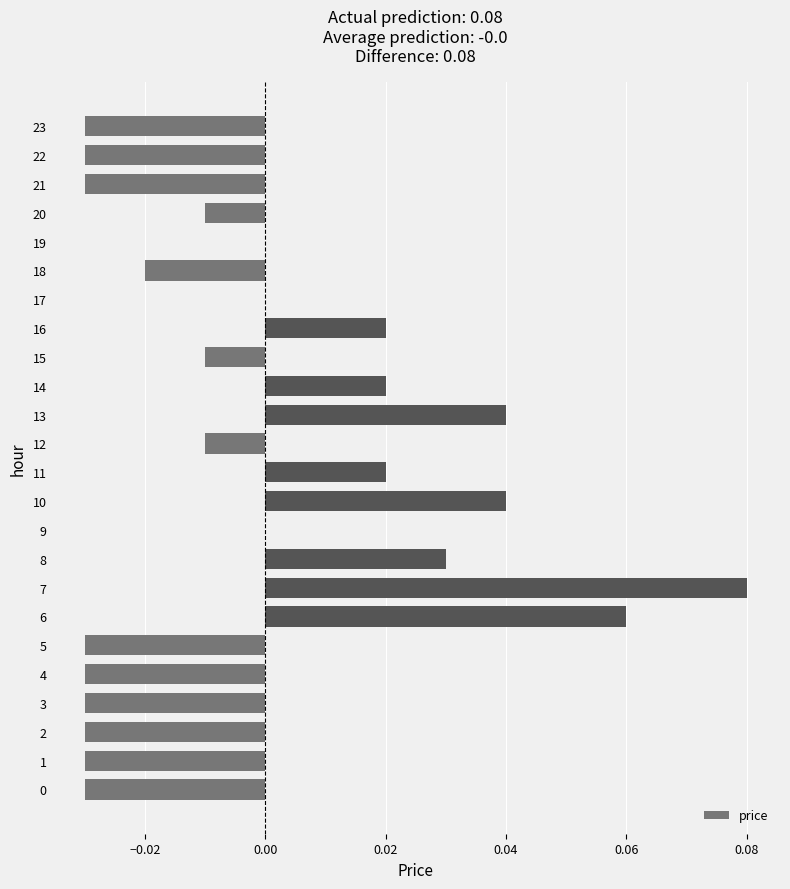

Count the number of categories in the chart.

24